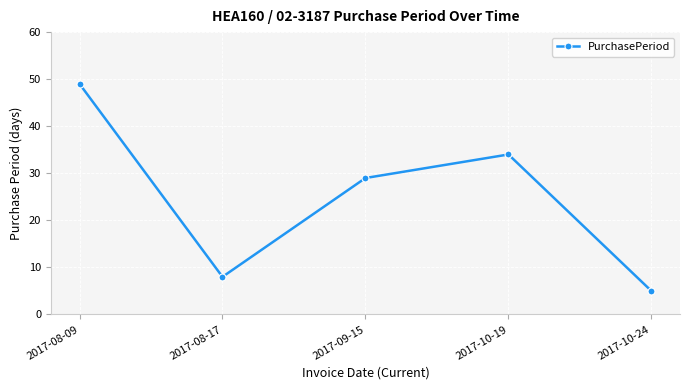

At which label does the data first exceed 29?

2017-08-09